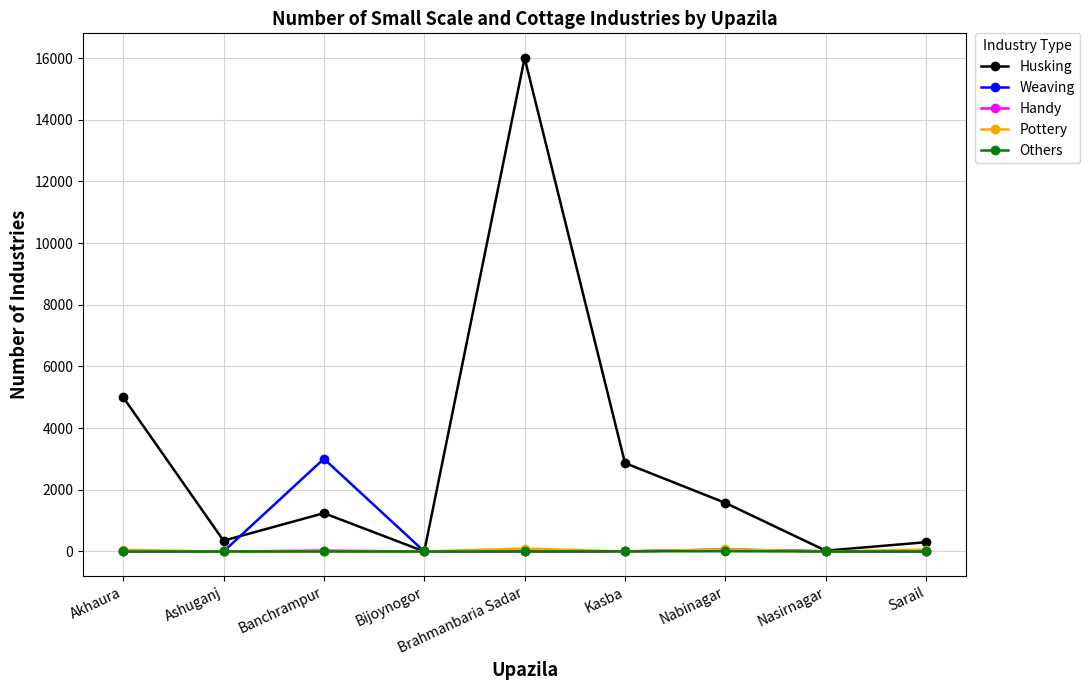

What is the difference between the maximum and minimum values in the Weaving series?

3005